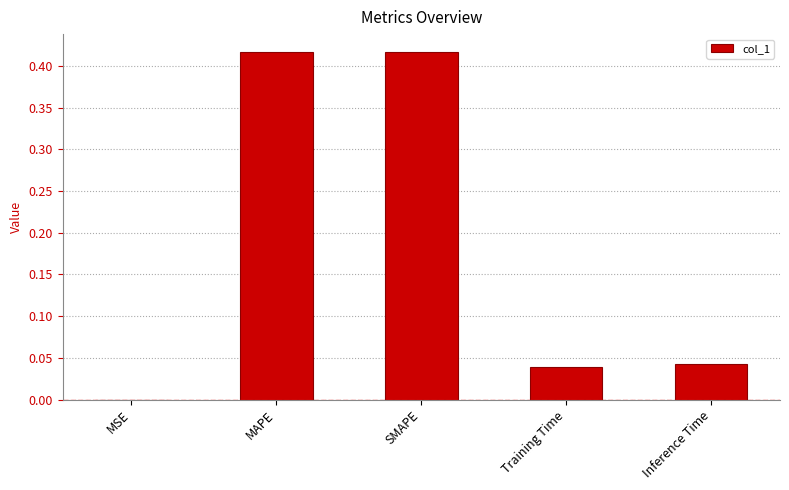

The value at SMAPE is 0.2. True or false?

False